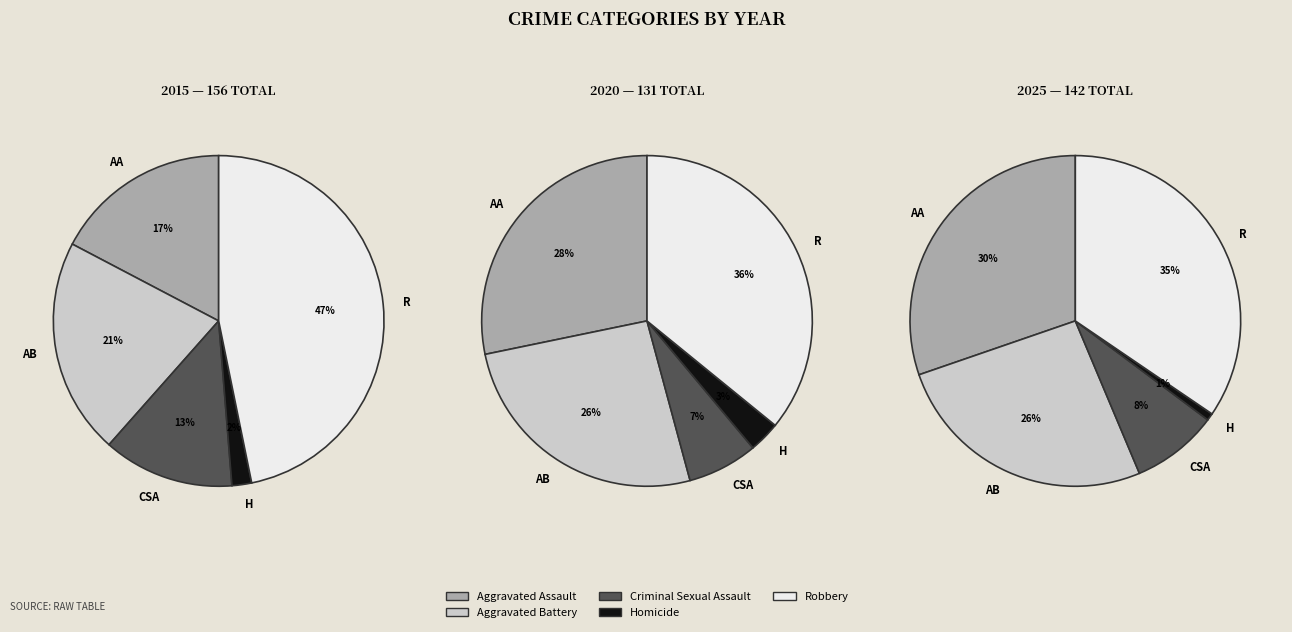

Count the number of slices in the pie.

5